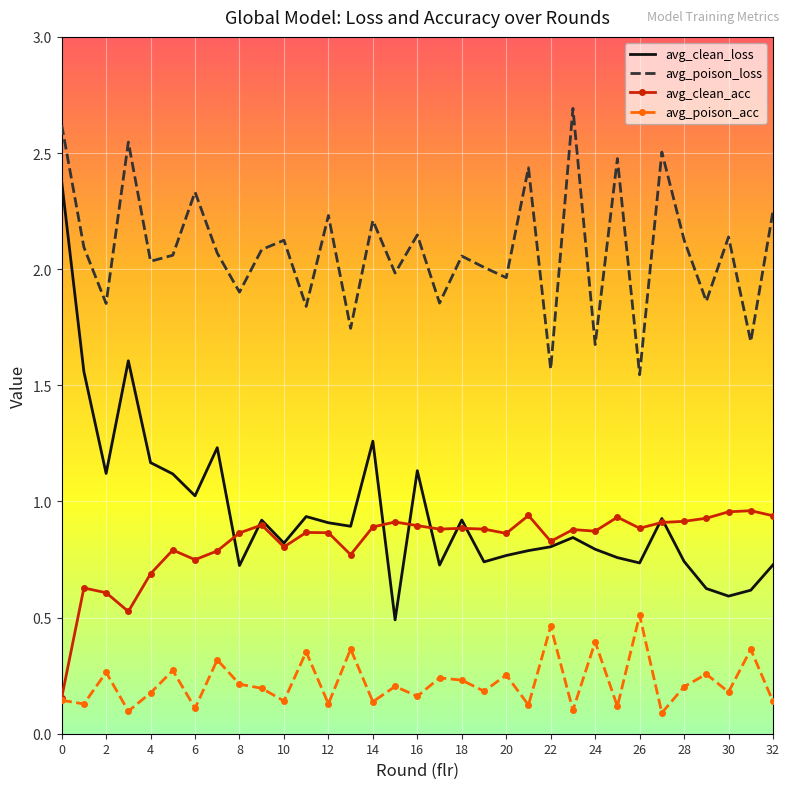

List the series in order of their peak value, lowest first.

avg_poison_acc, avg_clean_acc, avg_clean_loss, avg_poison_loss